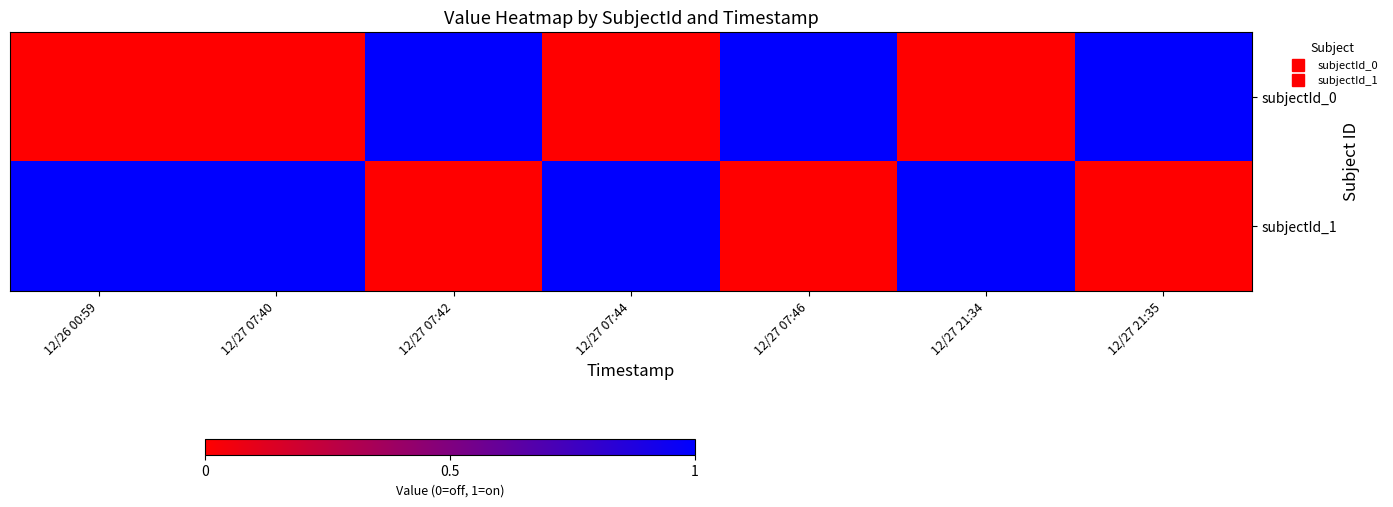

At which category is the sum across all series the highest?

12/26 00:59